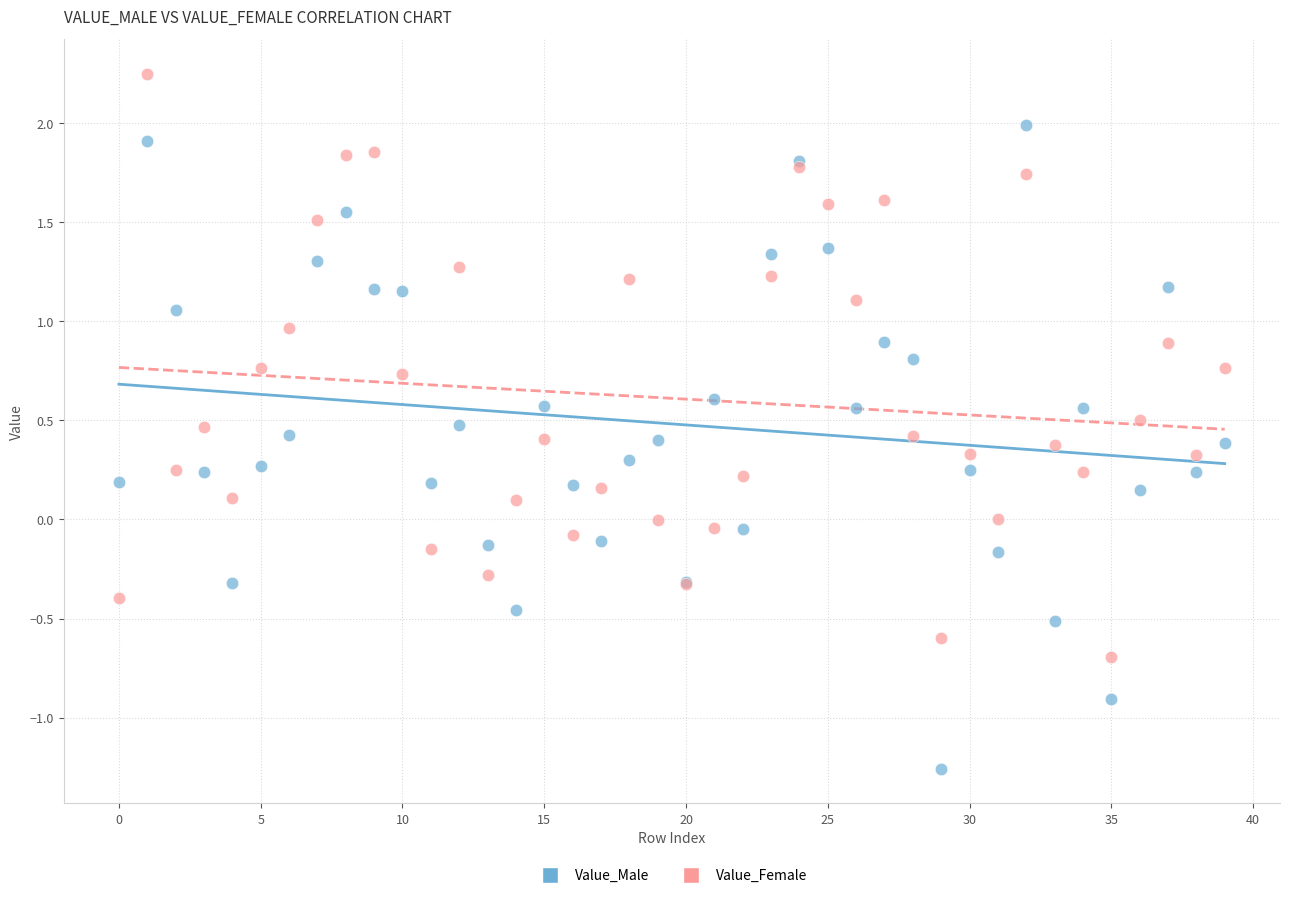

Which series has the widest spread of Y values?

Value_Male